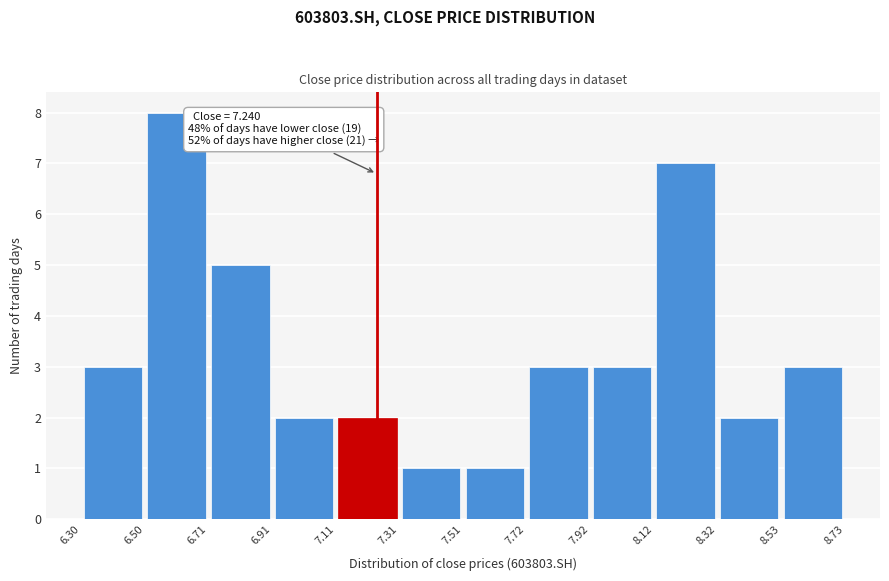

Over which range of the x-axis is the bar tallest?

6.50 to 6.71